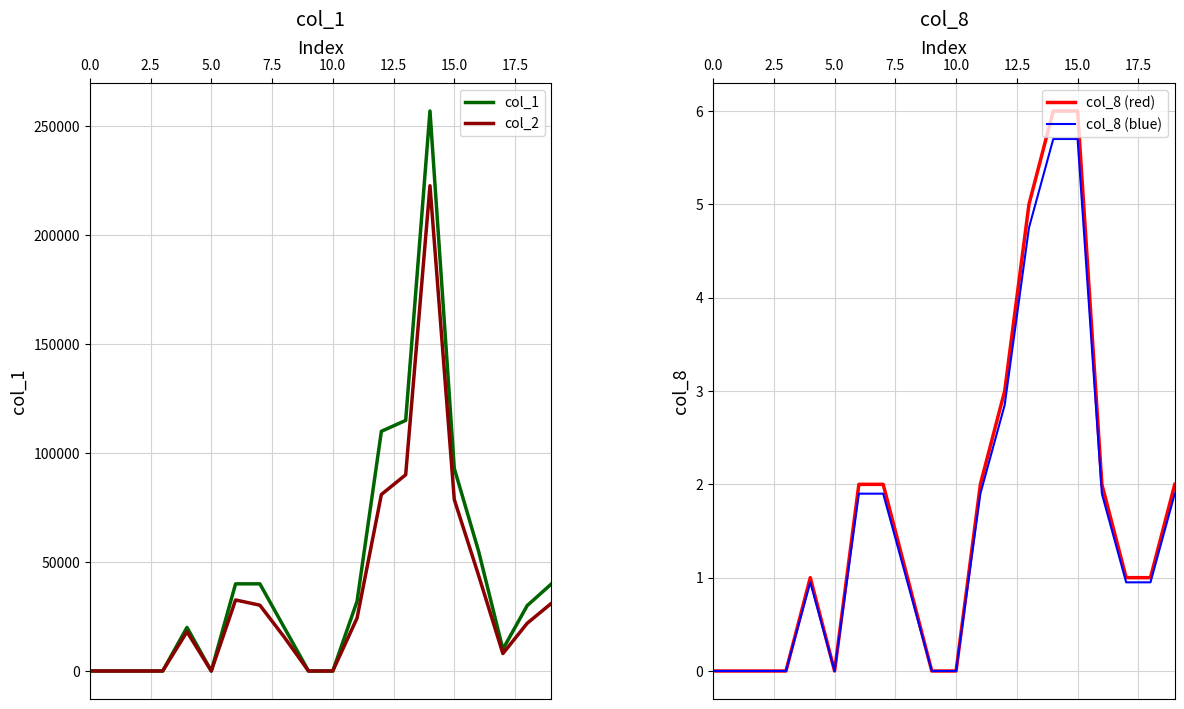

How many series are shown in this chart?

4